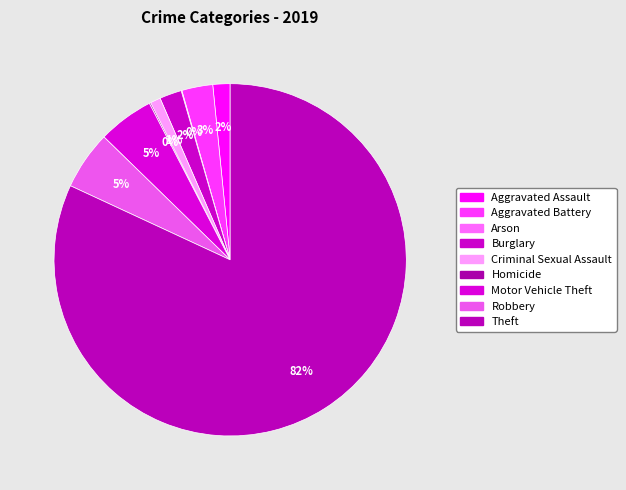

What is the total percentage of Aggravated Assault and Arson?

1.6%